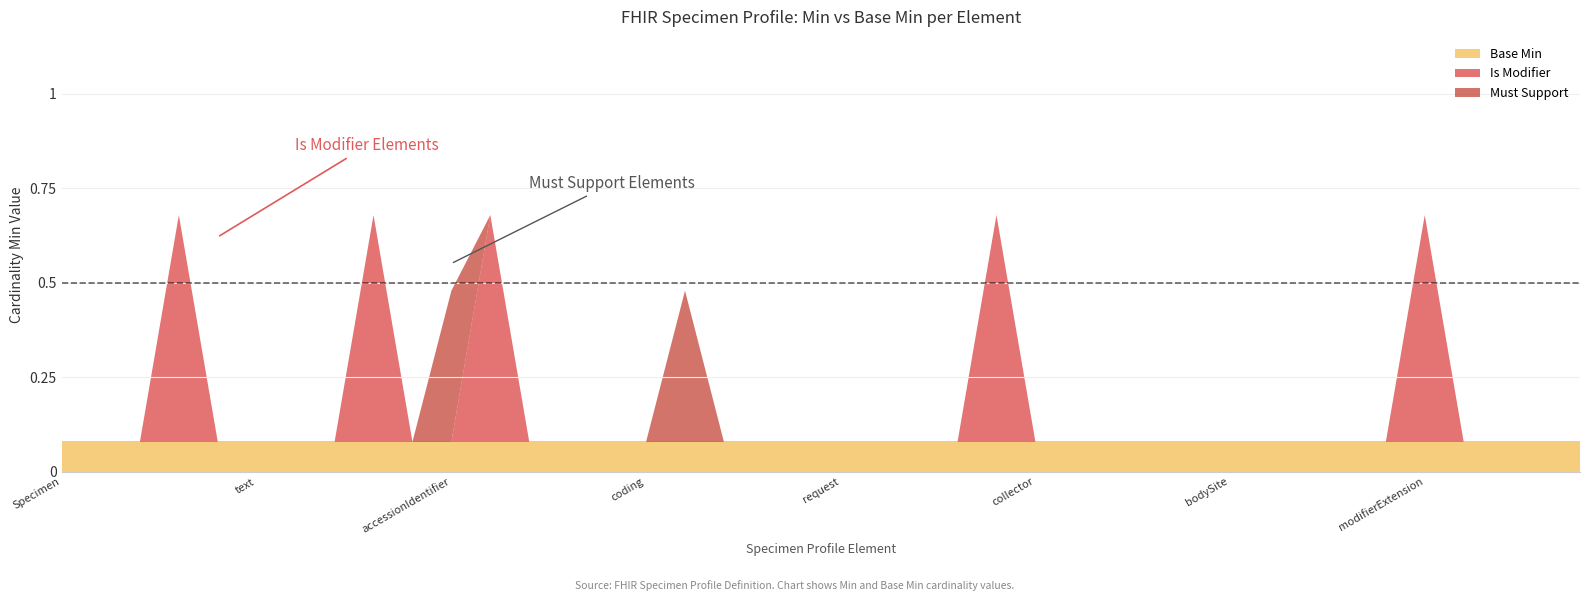

Which series has the largest range (max minus min)?

must_support